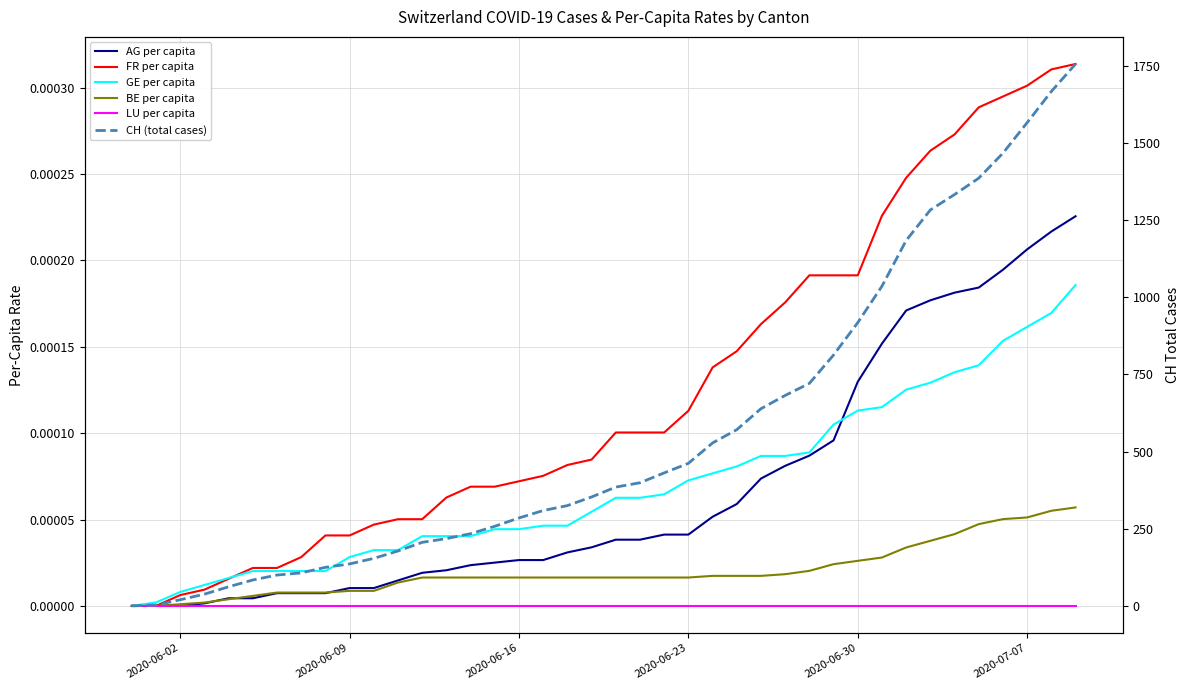

How many lines are shown in the chart?

6